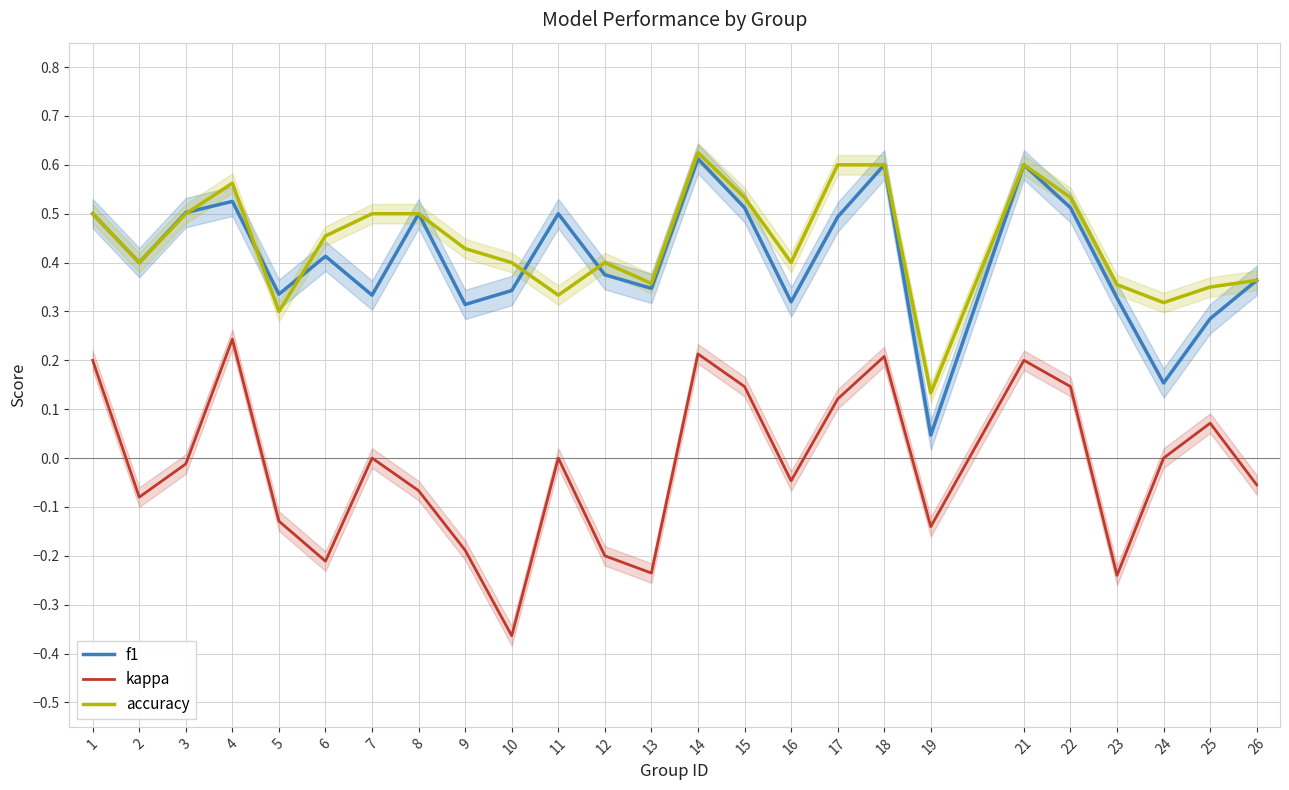

Does the chart display data point markers on the line(s)?

No